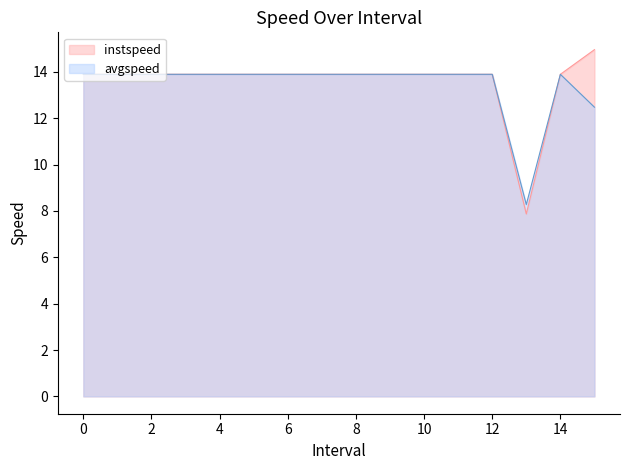

True or false: instspeed and avgspeed intersect in this chart.

False